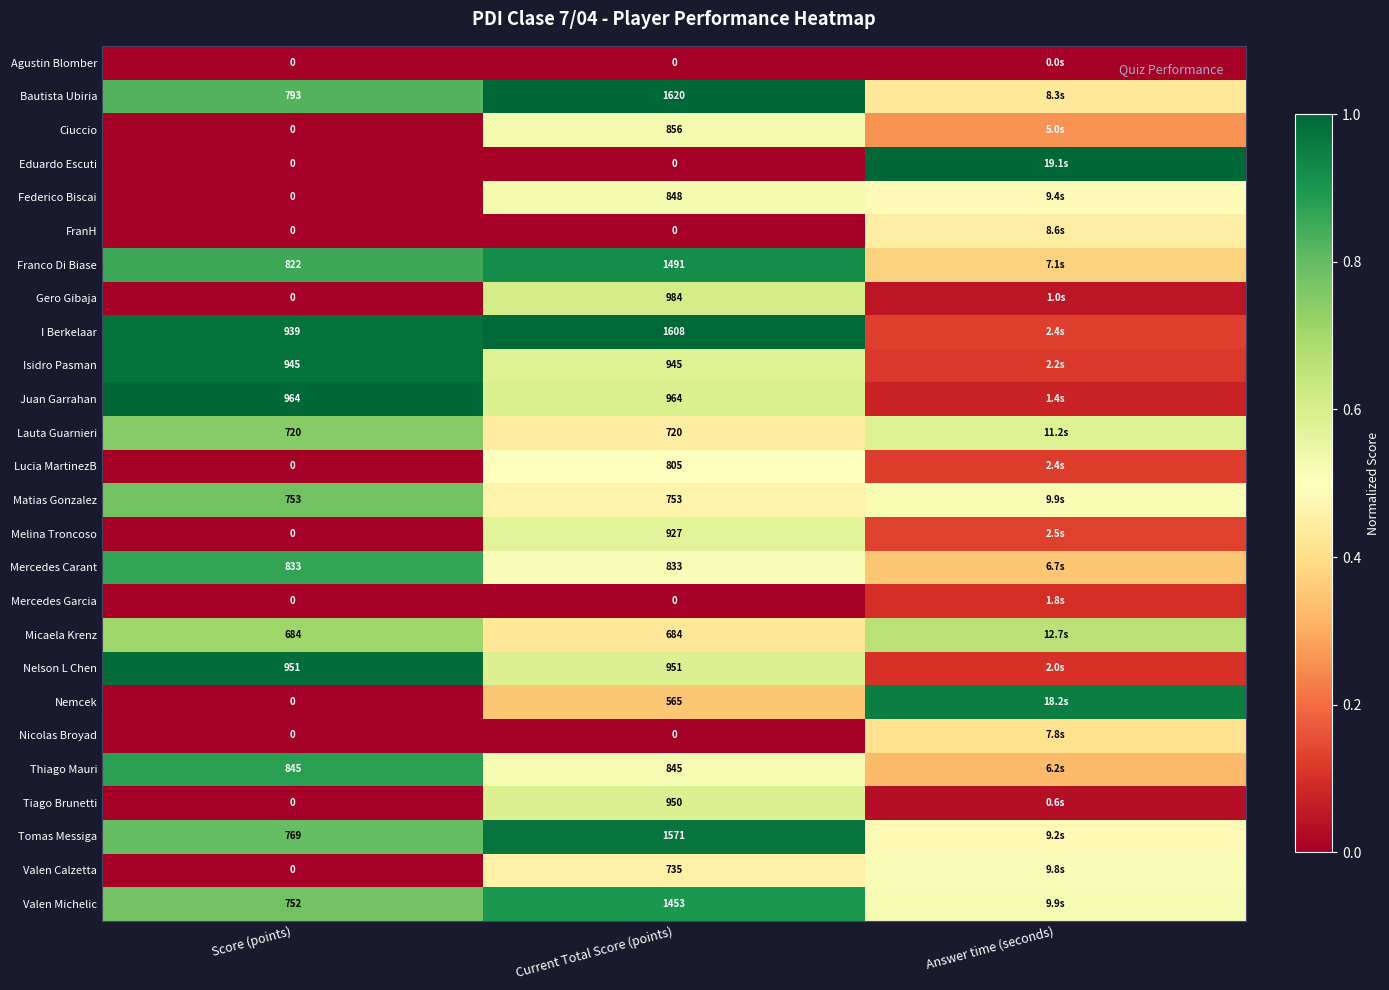

The value of Thiago Mauri at Current Total Score (points) is 0.7. True or false?

False